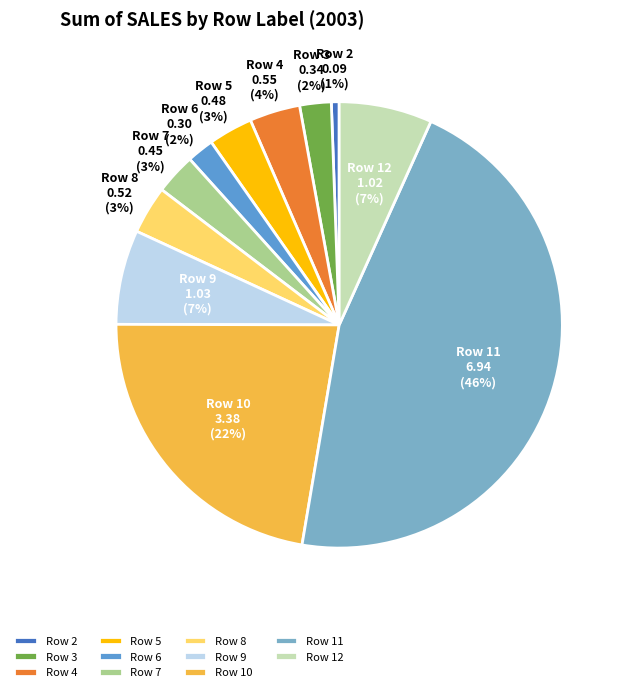

True or false: Row 10 accounts for 35% of the total.

False